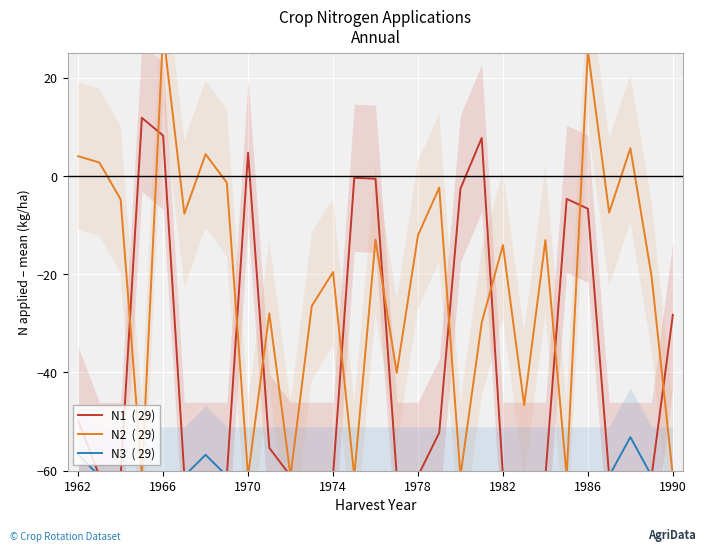

Which series has the largest range (max minus min)?

N2  ( 29)